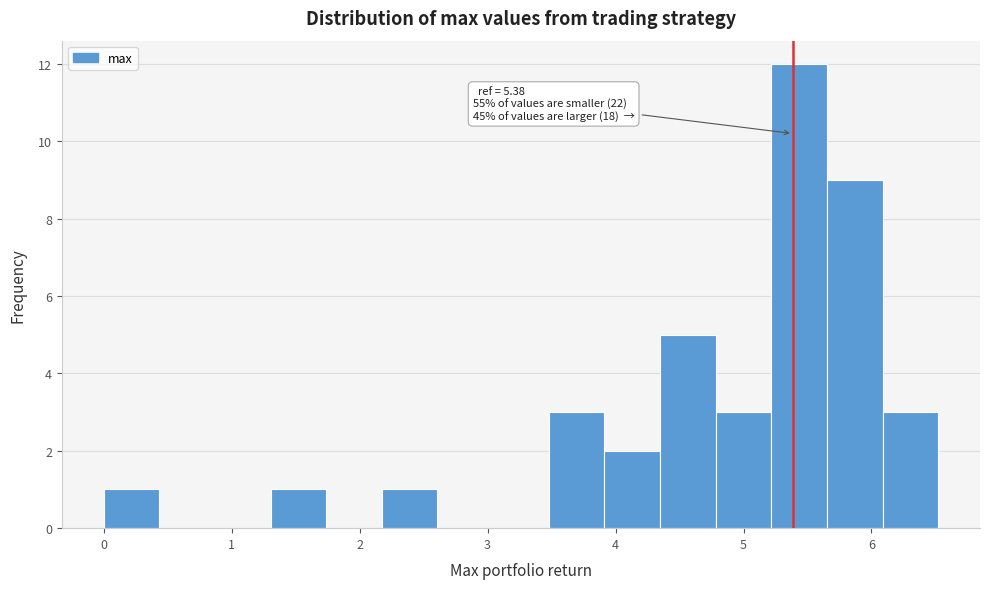

Over which range of the x-axis is the bar tallest?

5.2 to 5.7